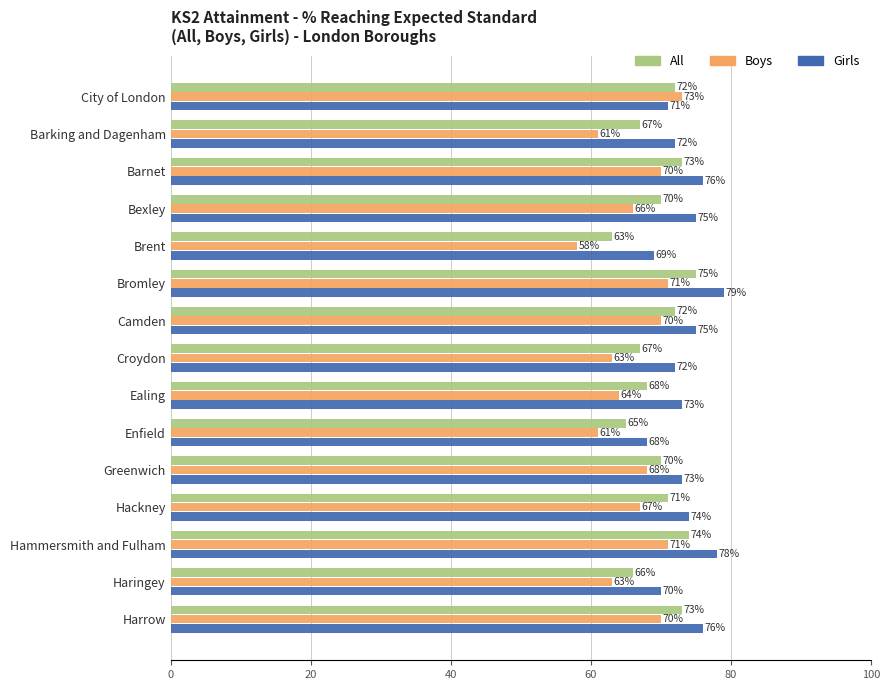

At which category is the sum across all series the highest?

Bromley